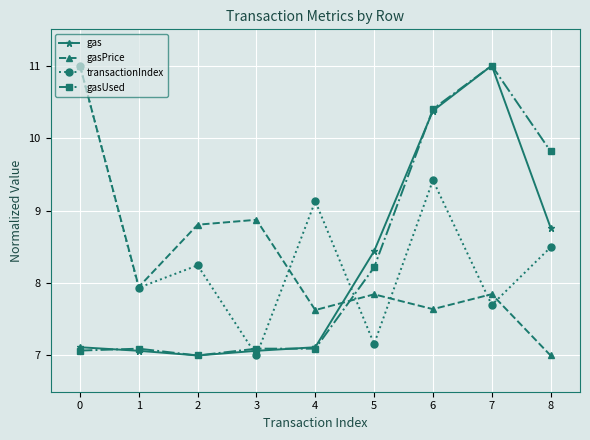

How many intersections are there between transactionIndex and gasUsed?

3